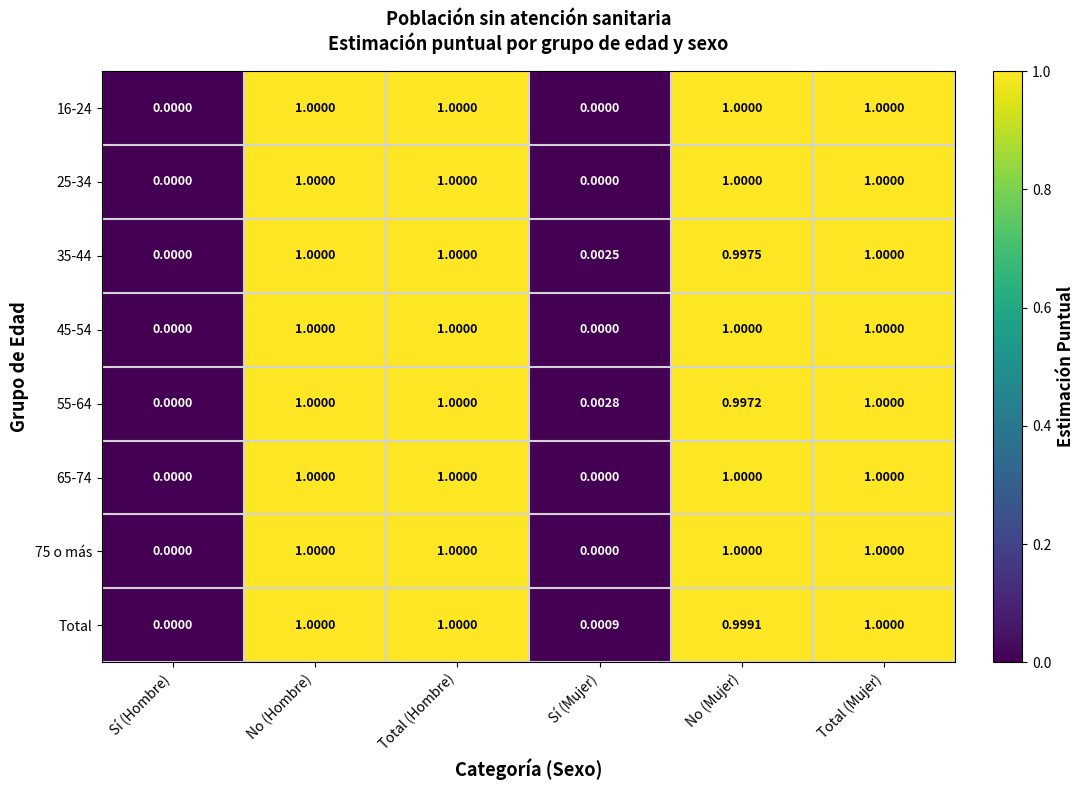

How many values in 35-44 are above zero?

5